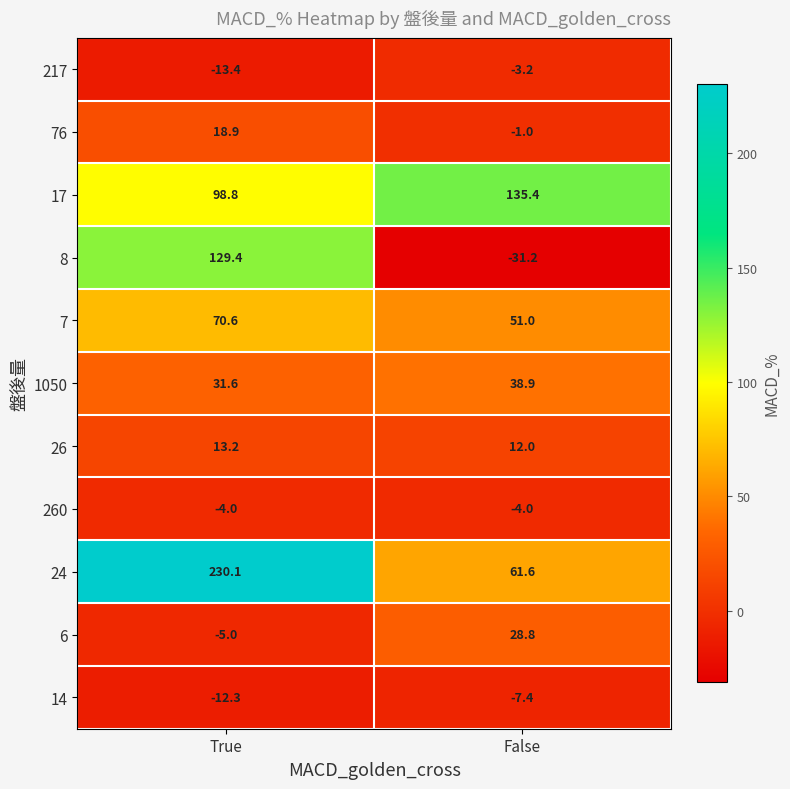

What is the greatest value displayed?

230.1